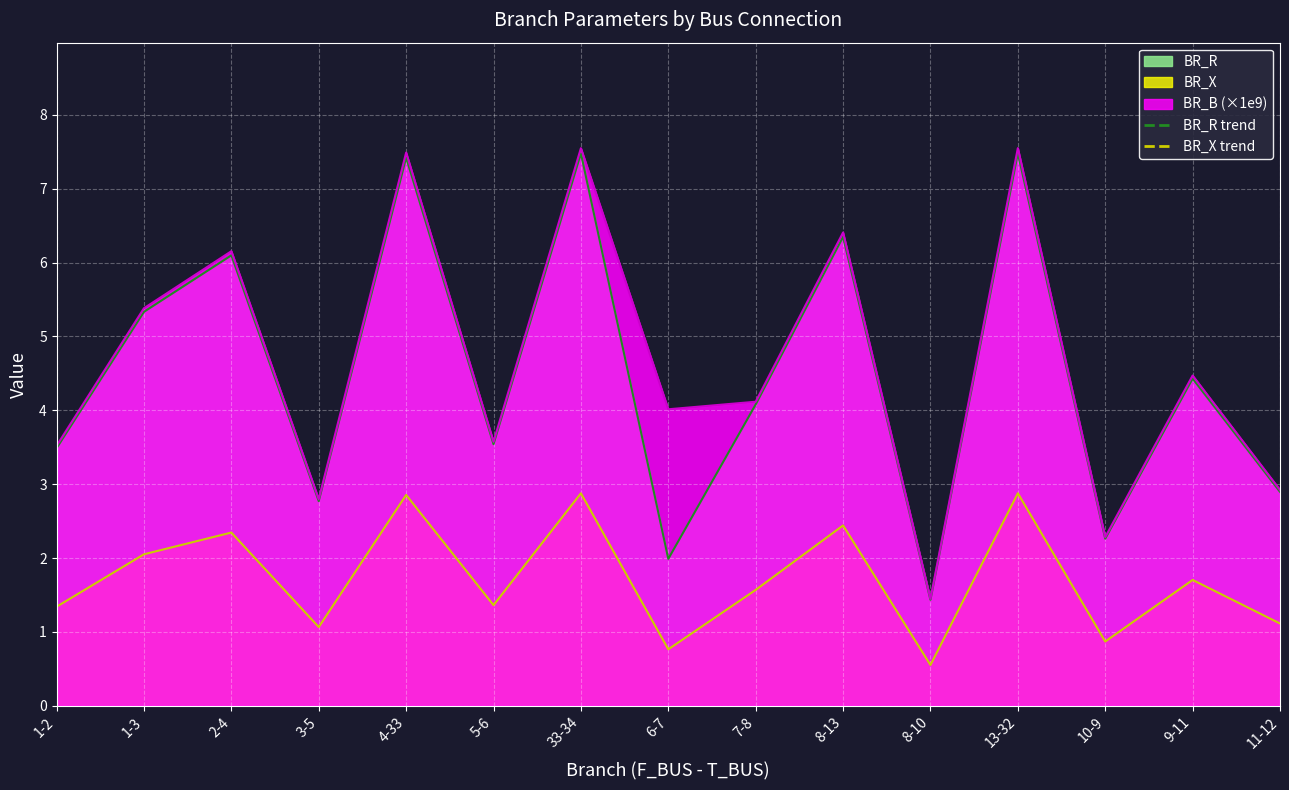

At which category does BR_X reach its first local valley?

3-5